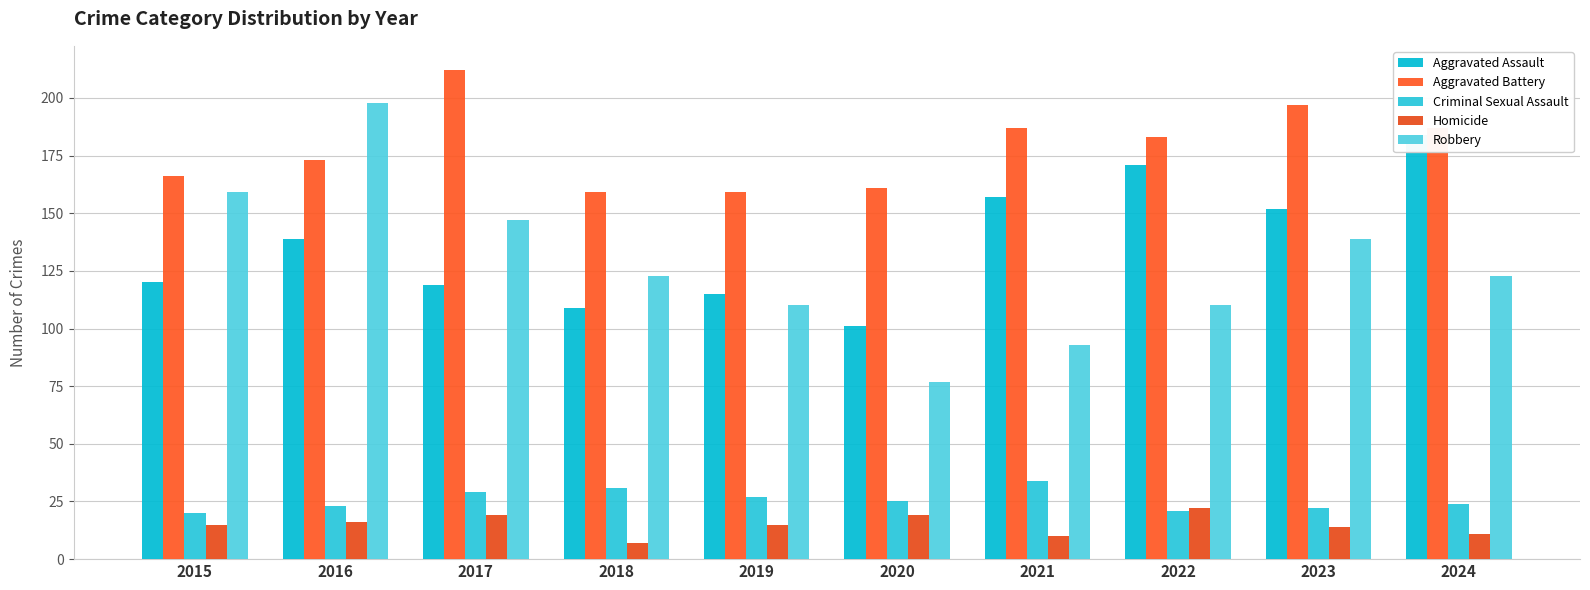

At which label does Aggravated Assault first exceed 139?

2021